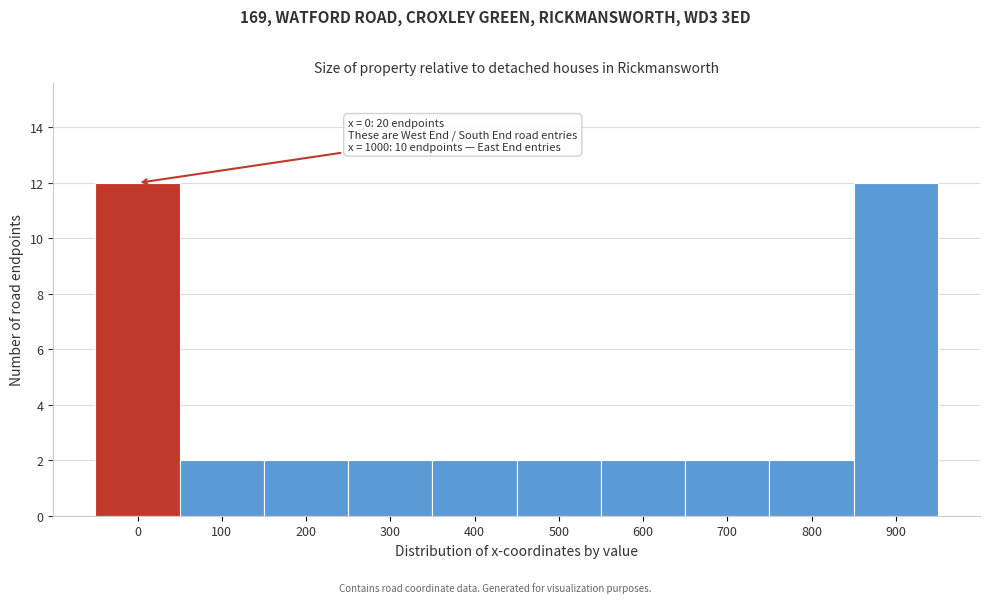

Reading left to right, list all the values displayed in this chart.

0=12	100=2	200=2	300=2	400=2	500=2	600=2	700=2	800=2	900=12